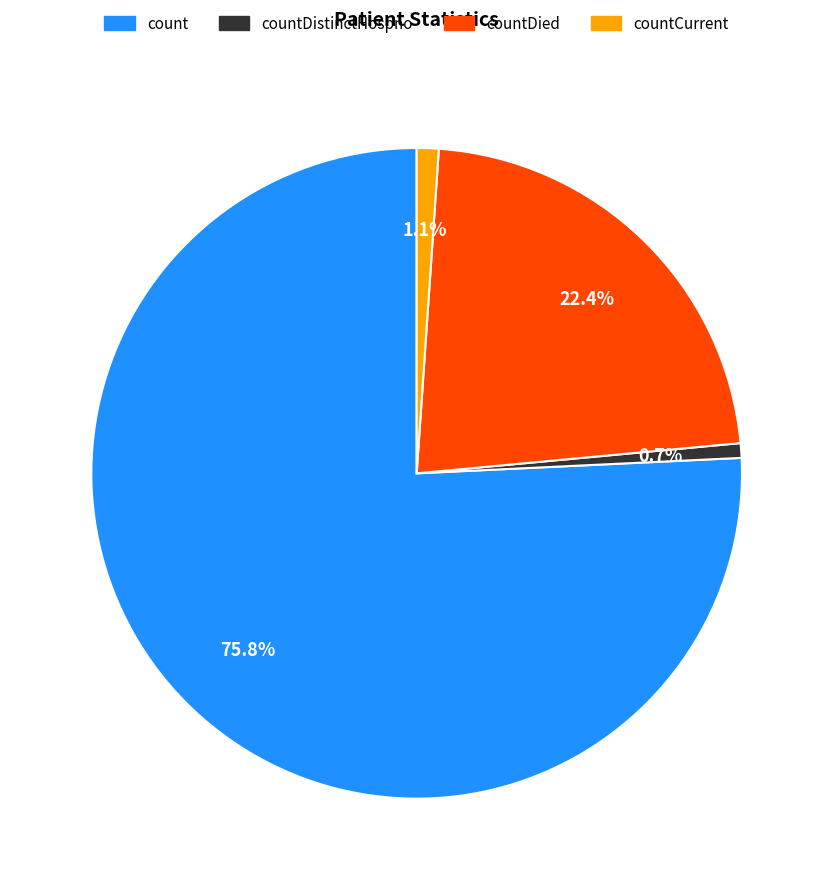

Does any single category account for the majority?

Yes